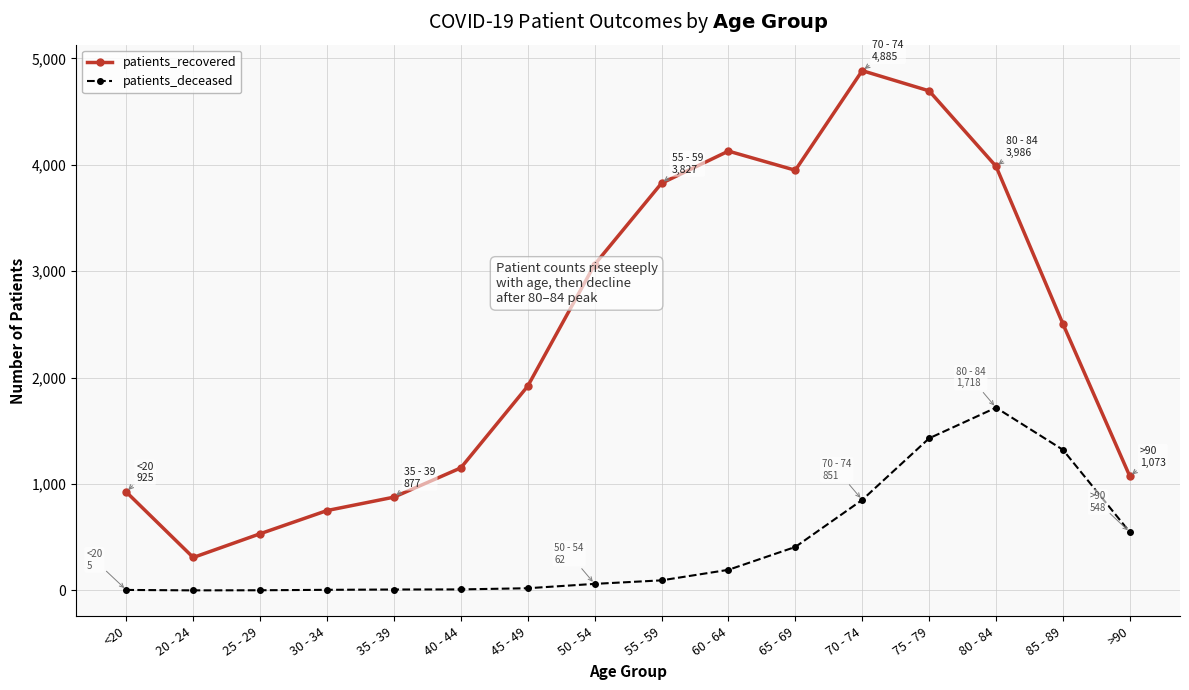

At which label does patients_recovered first exceed 2505?

50 - 54